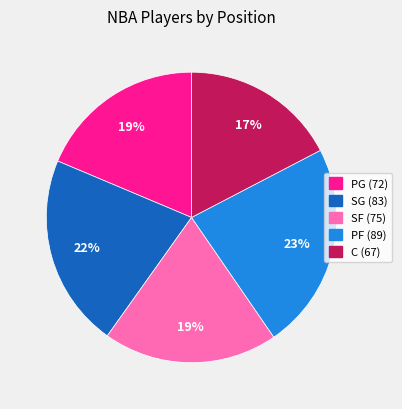

Does any single category account for the majority?

No